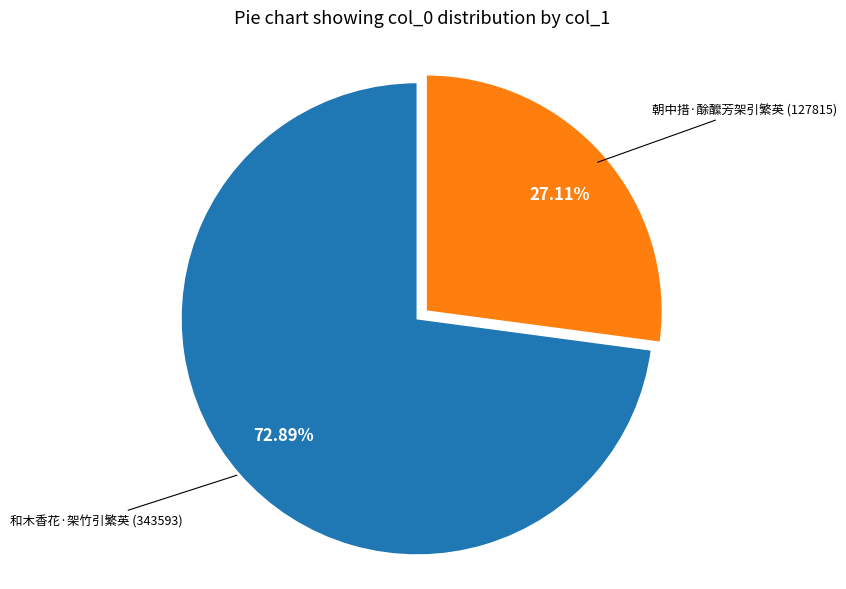

Does any single category account for the majority?

Yes